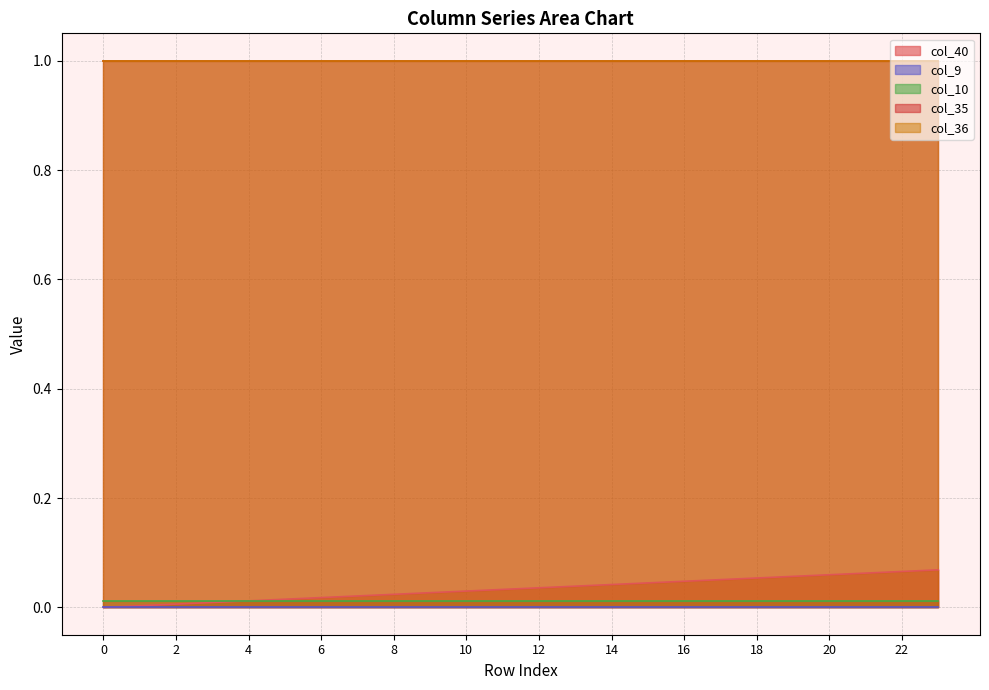

Reading right to left, transcribe all the data shown in this chart.

col_40: 23=0.1	22=0.1	21=0.1	20=0.1	19=0.1	18=0.1	17=0.1	16=0.0	15=0.0	14=0.0	13=0.0	12=0.0	11=0.0	10=0.0	9=0.0	8=0.0	7=0.0	6=0.0	5=0.0	4=0.0	3=0.0	2=0.0	1=0.0	0=0.0
col_9: 23=0.0	22=0.0	21=0.0	20=0.0	19=0.0	18=0.0	17=0.0	16=0.0	15=0.0	14=0.0	13=0.0	12=0.0	11=0.0	10=0.0	9=0.0	8=0.0	7=0.0	6=0.0	5=0.0	4=0.0	3=0.0	2=0.0	1=0.0	0=0.0
col_10: 23=0.0	22=0.0	21=0.0	20=0.0	19=0.0	18=0.0	17=0.0	16=0.0	15=0.0	14=0.0	13=0.0	12=0.0	11=0.0	10=0.0	9=0.0	8=0.0	7=0.0	6=0.0	5=0.0	4=0.0	3=0.0	2=0.0	1=0.0	0=0.0
col_35: 23=1.0	22=1.0	21=1.0	20=1.0	19=1.0	18=1.0	17=1.0	16=1.0	15=1.0	14=1.0	13=1.0	12=1.0	11=1.0	10=1.0	9=1.0	8=1.0	7=1.0	6=1.0	5=1.0	4=1.0	3=1.0	2=1.0	1=1.0	0=1.0
col_36: 23=1.0	22=1.0	21=1.0	20=1.0	19=1.0	18=1.0	17=1.0	16=1.0	15=1.0	14=1.0	13=1.0	12=1.0	11=1.0	10=1.0	9=1.0	8=1.0	7=1.0	6=1.0	5=1.0	4=1.0	3=1.0	2=1.0	1=1.0	0=1.0